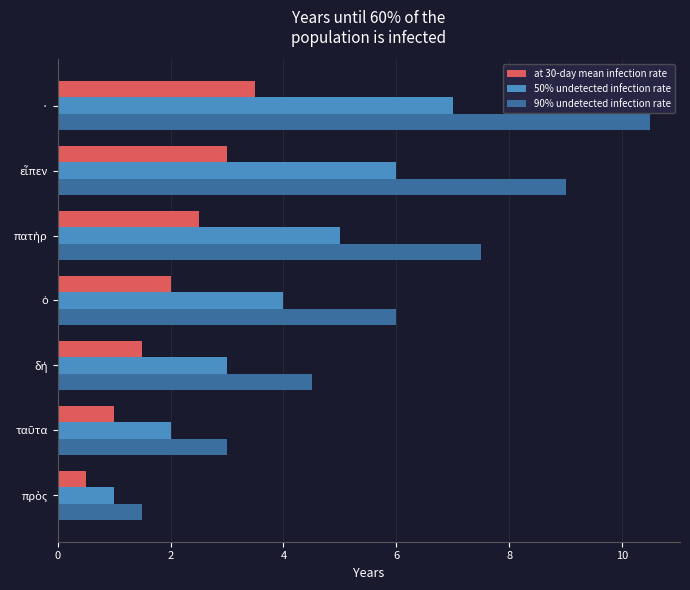

What is the difference between the second highest and minimum values in the 50% undetected infection rate series?

5.0